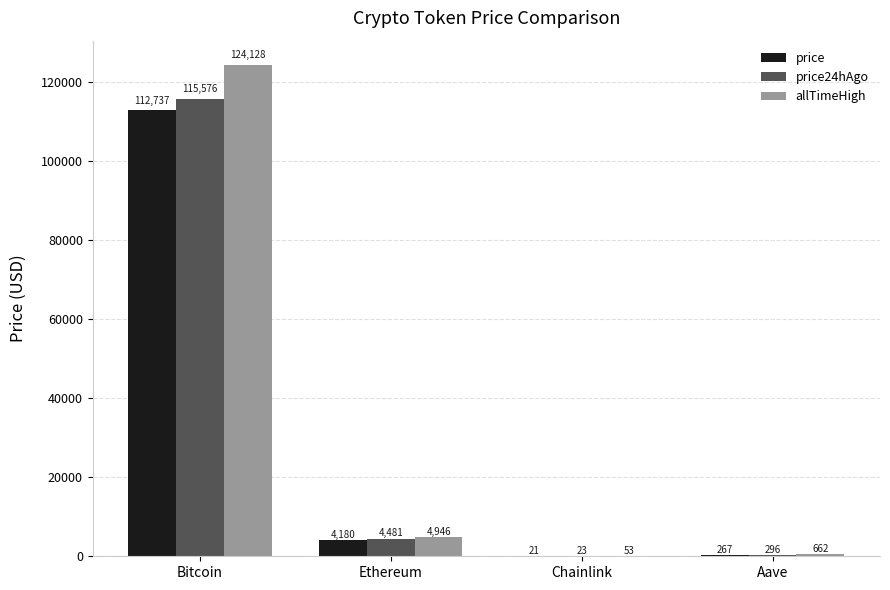

The allTimeHigh series shows 661.7 at Aave. True or false?

True